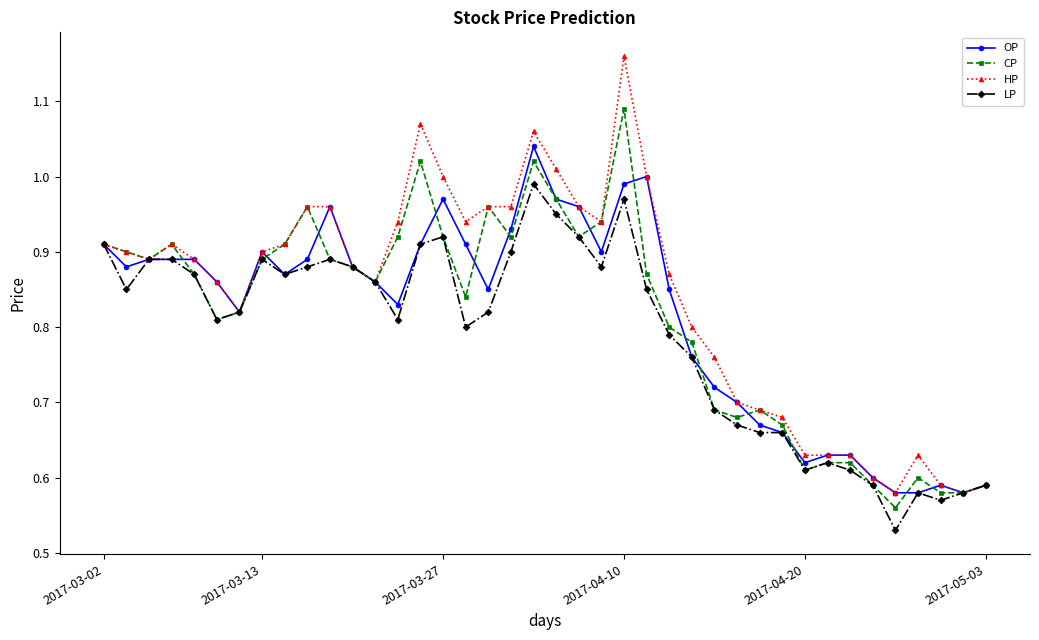

At how many categories does at least one series exceed 0?

40